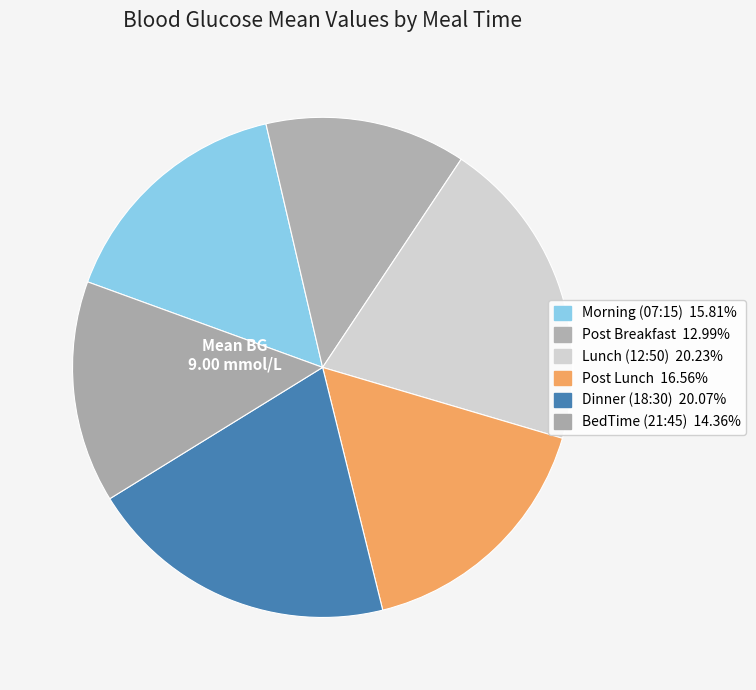

How many slices are in this pie chart?

6